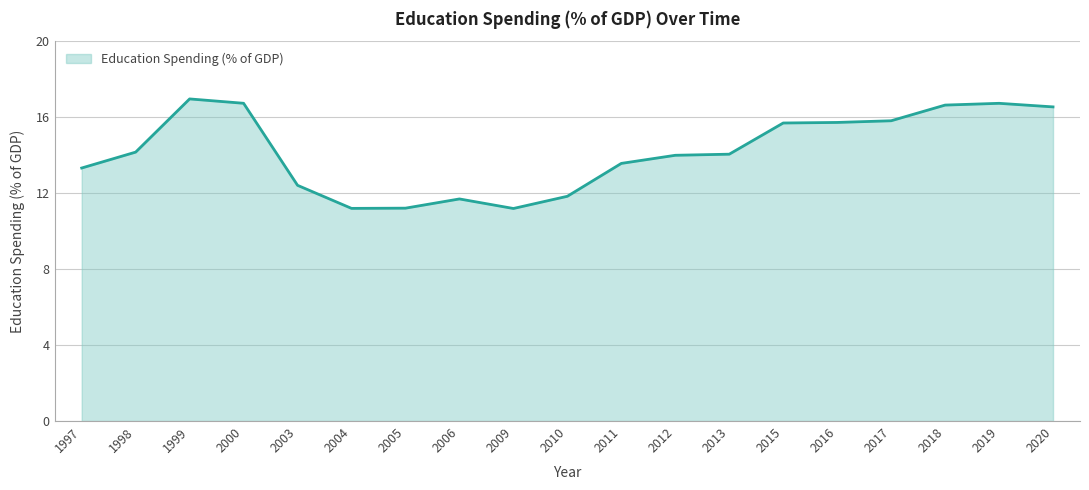

What is the average value?

14.2